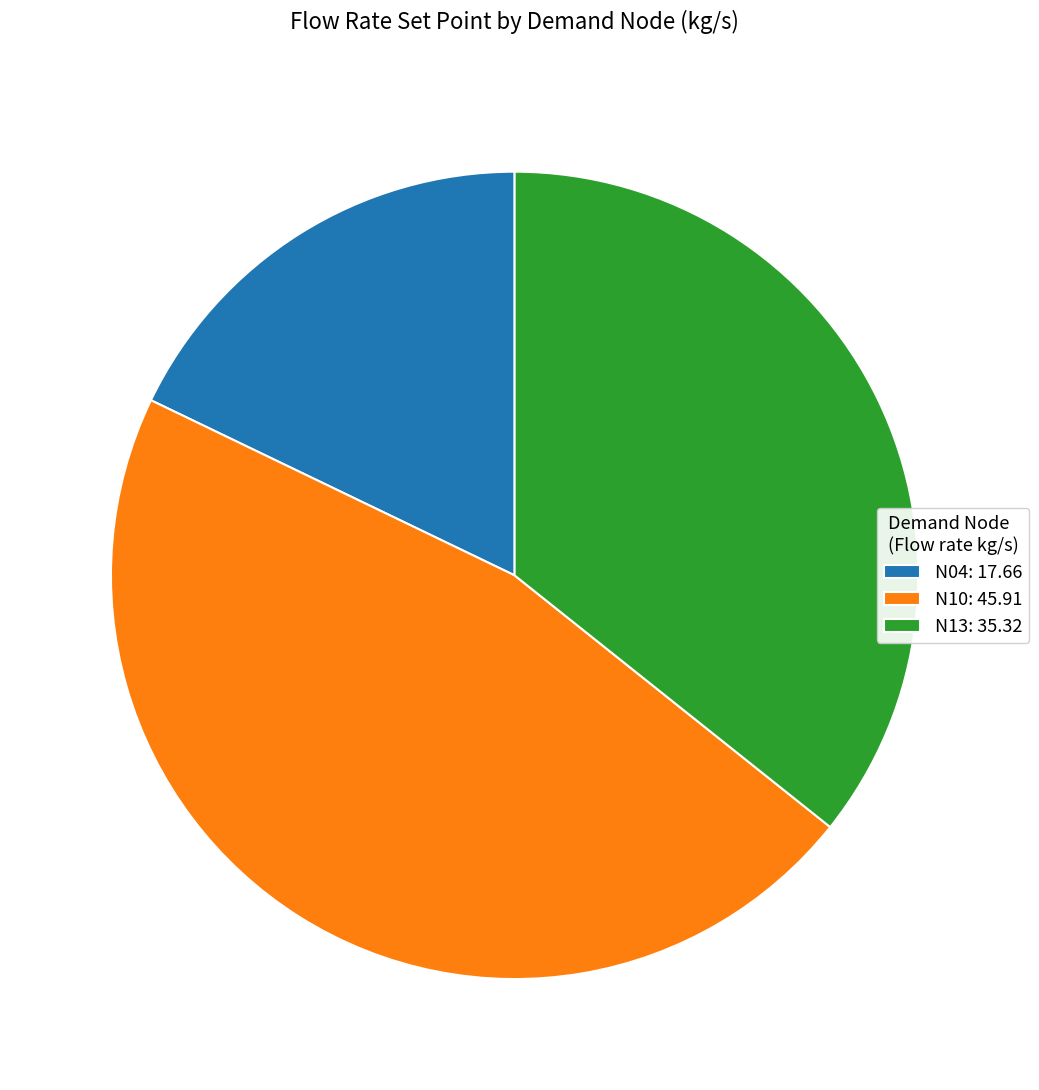

Approximately how many times larger is the value at N10: 45.91 compared to N04: 17.66?

2.6